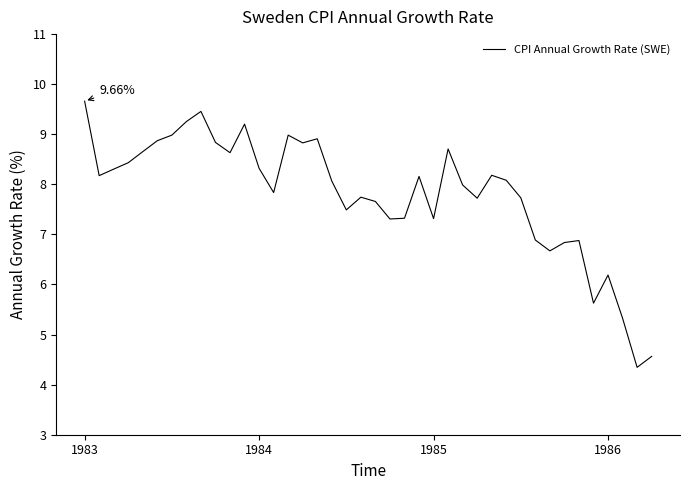

Is this an area chart (filled region under the line)?

No